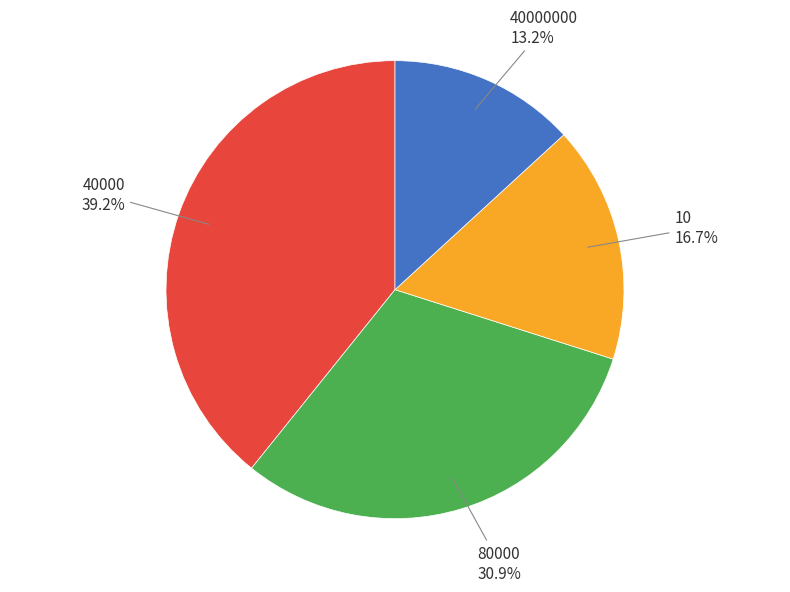

Is there any slice that represents more than half of the pie?

No